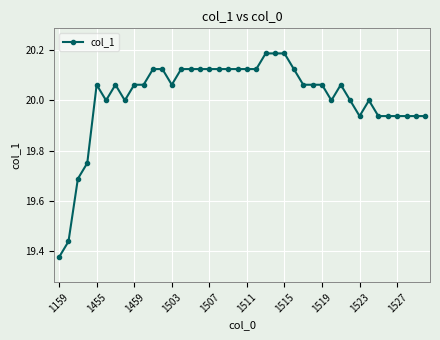

What is the sum of all values?

800.4